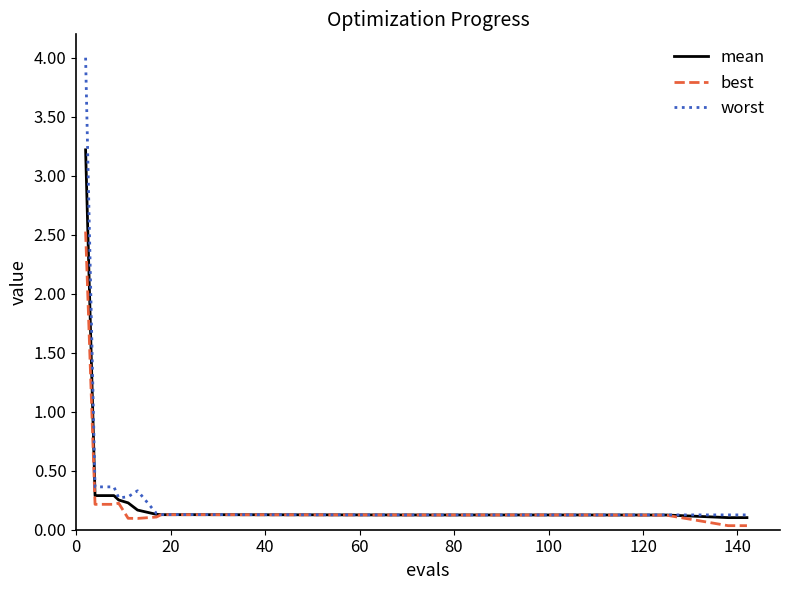

What is the maximum value for best?

2.5